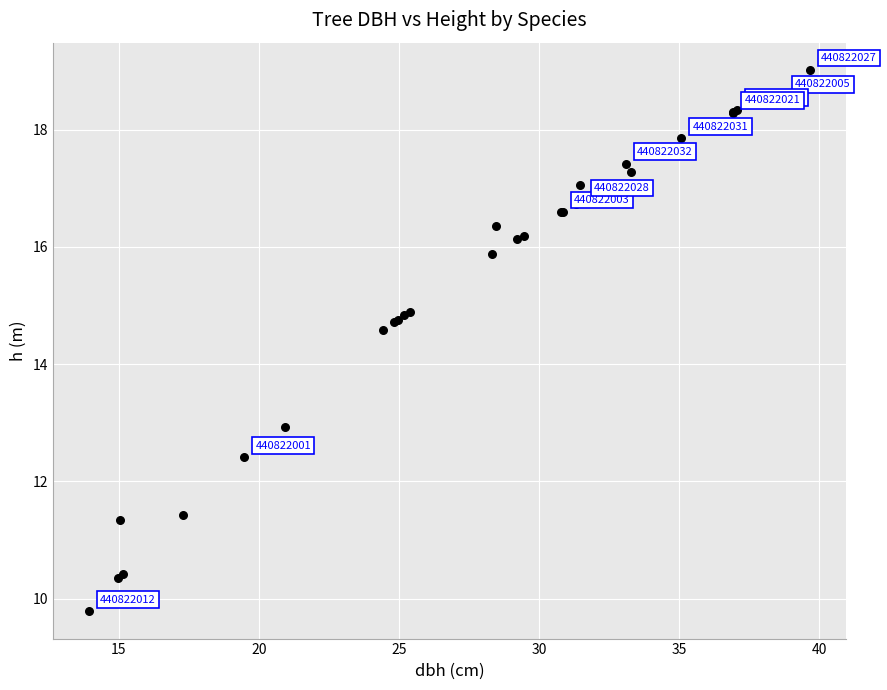

What Y value in the scatter plot is closest to 14?

14.6